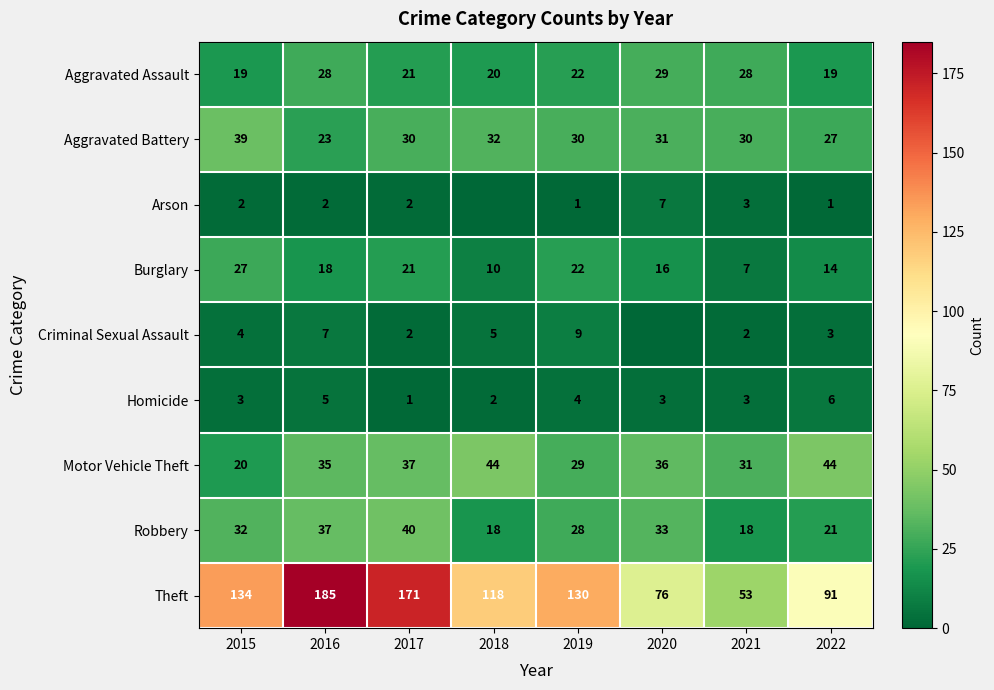

Rank the series at 2015 from highest to lowest value.

Theft, Aggravated Battery, Robbery, Burglary, Motor Vehicle Theft, Aggravated Assault, Criminal Sexual Assault, Homicide, Arson